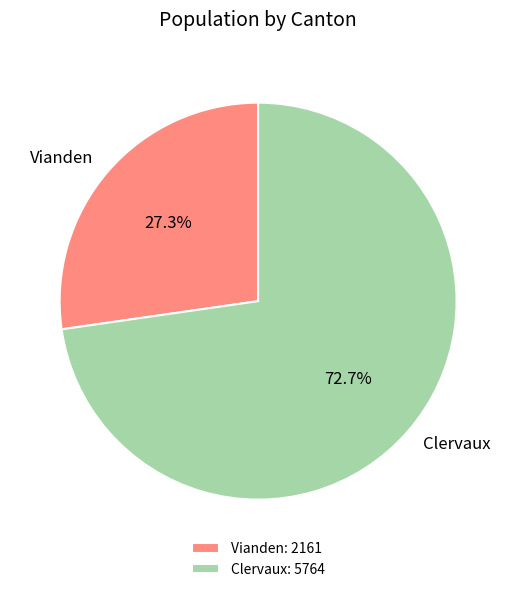

Which category has the biggest portion of the pie?

Clervaux